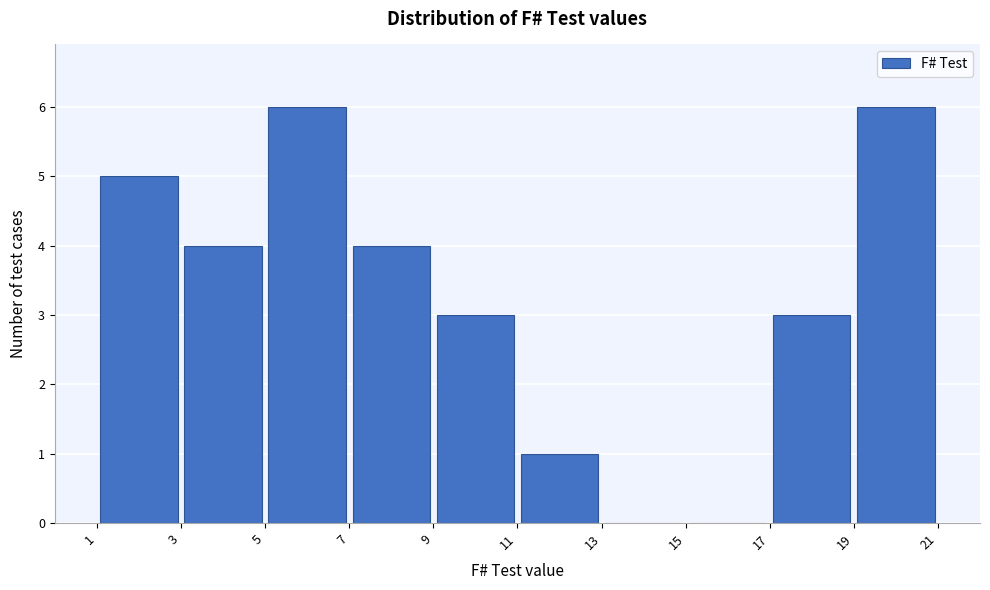

How tall is the bar that spans 7 to 9 on the x-axis? The values are not printed on the chart, so give them approximately, as read against the axis.

4